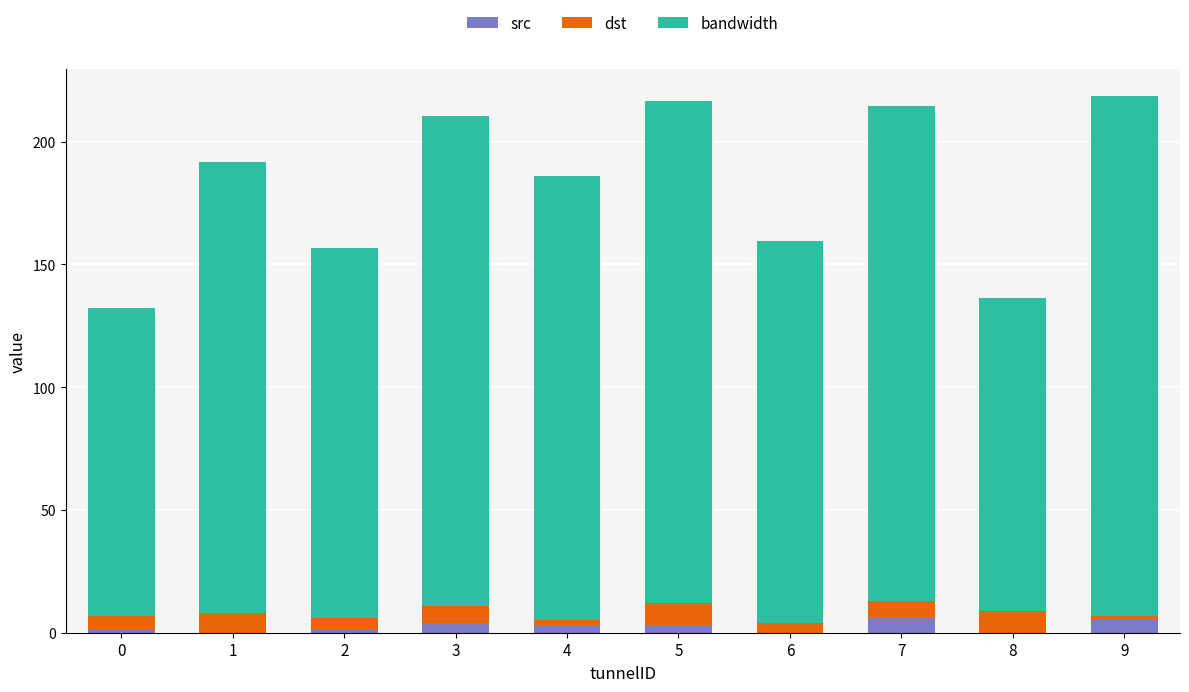

How many categories are shown in the chart?

10